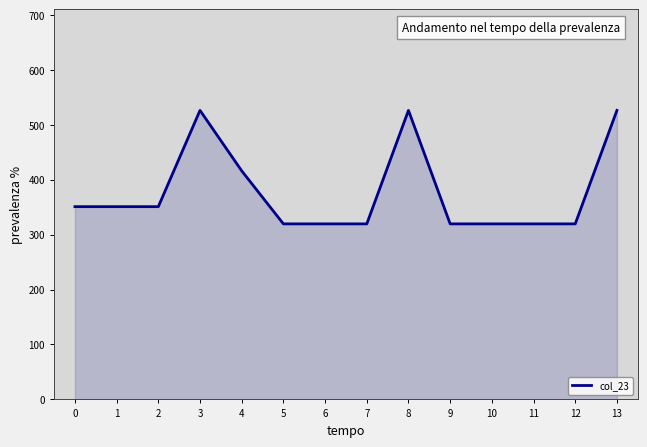

What is the difference between the maximum and minimum values?

206.6